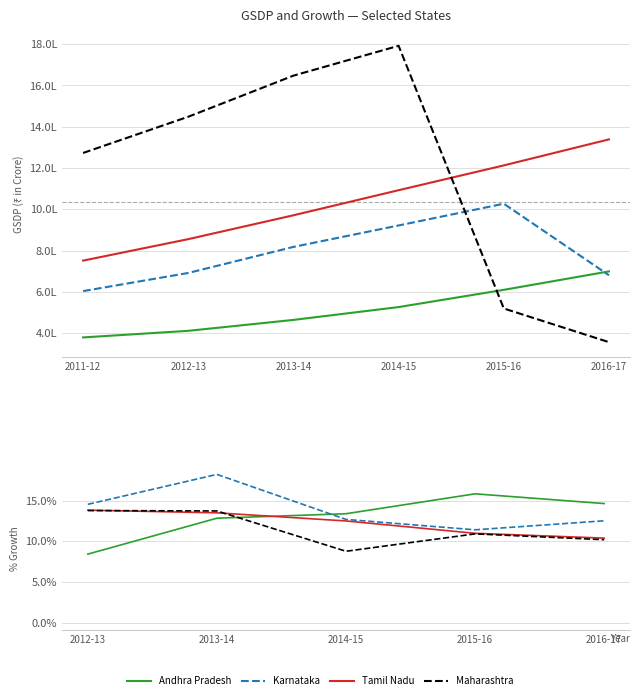

What is the label of the 1st point from the left?

2012-13